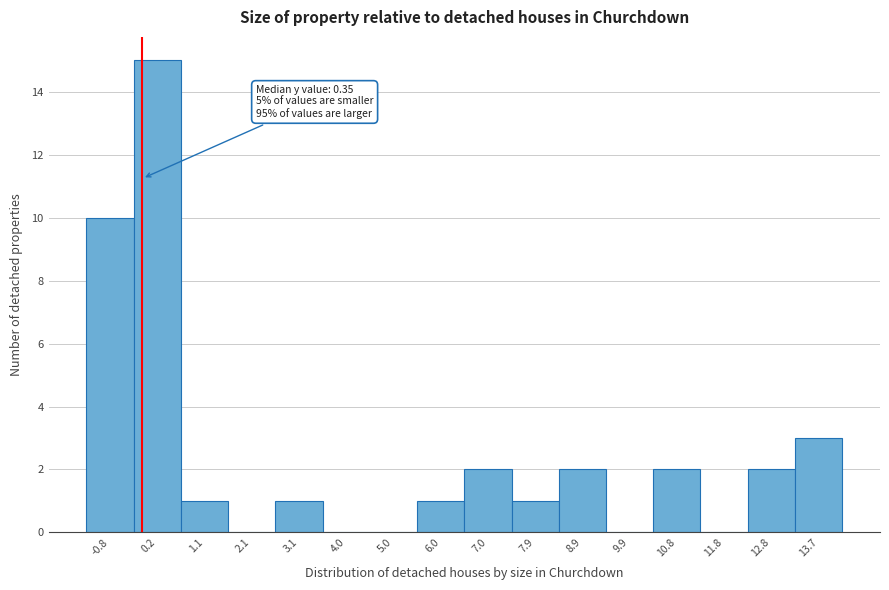

Reading left to right, what are all the values shown in this chart?

-0.8=10	0.2=15	1.1=1	2.1=0	3.1=1	4.0=0	5.0=0	6.0=1	7.0=2	7.9=1	8.9=2	9.9=0	10.8=2	11.8=0	12.8=2	13.7=3